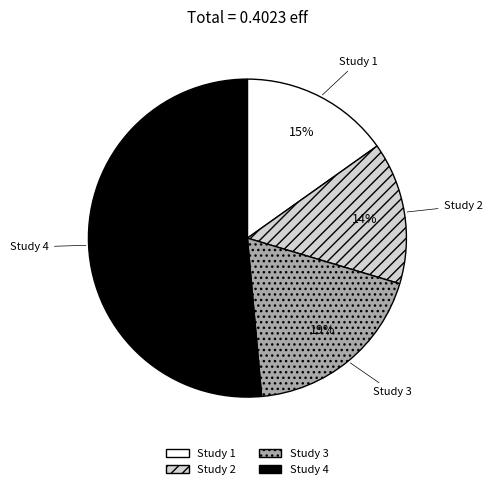

Is it true that Study 1 is 15% of the pie?

True